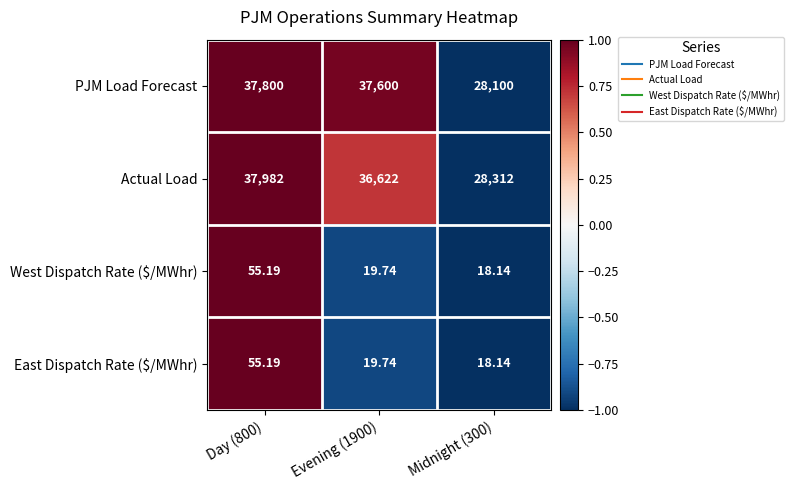

Which series has the largest range (max minus min)?

PJM Load Forecast